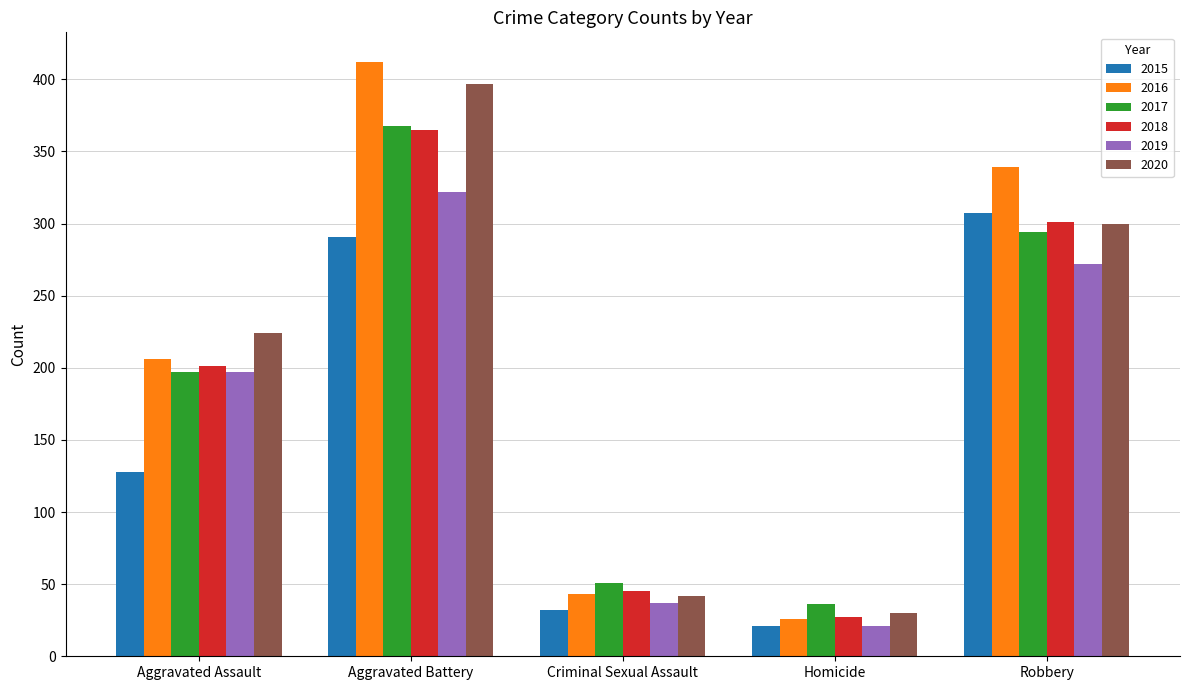

Rank the categories by 2019 value from highest to lowest.

Aggravated Battery, Robbery, Aggravated Assault, Criminal Sexual Assault, Homicide